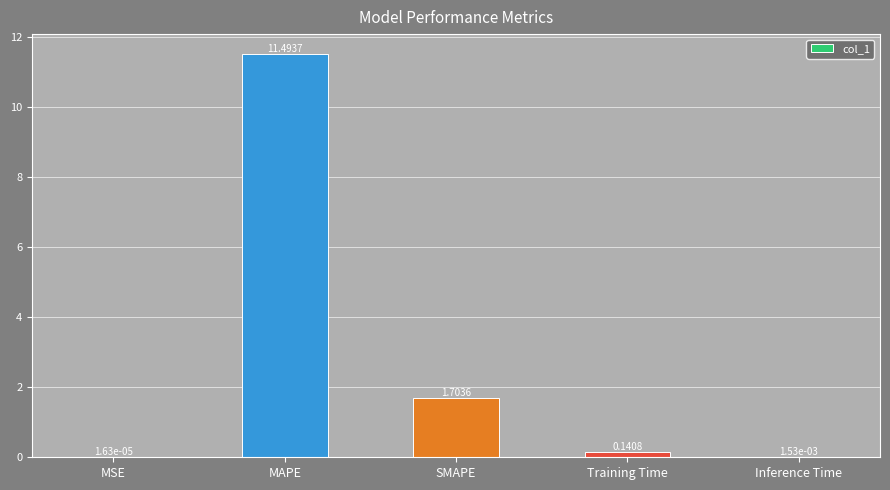

Between MSE and MAPE, which is larger?

MAPE